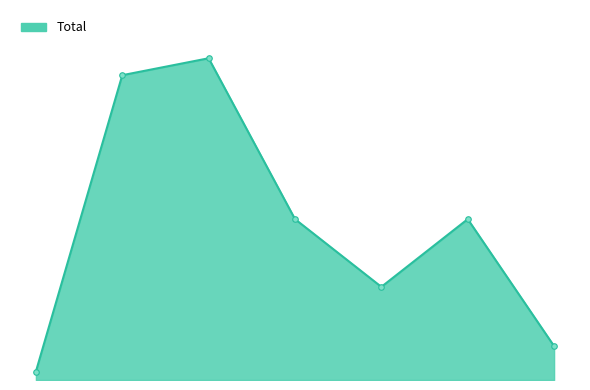

Is this an area chart (filled region under the line)?

Yes